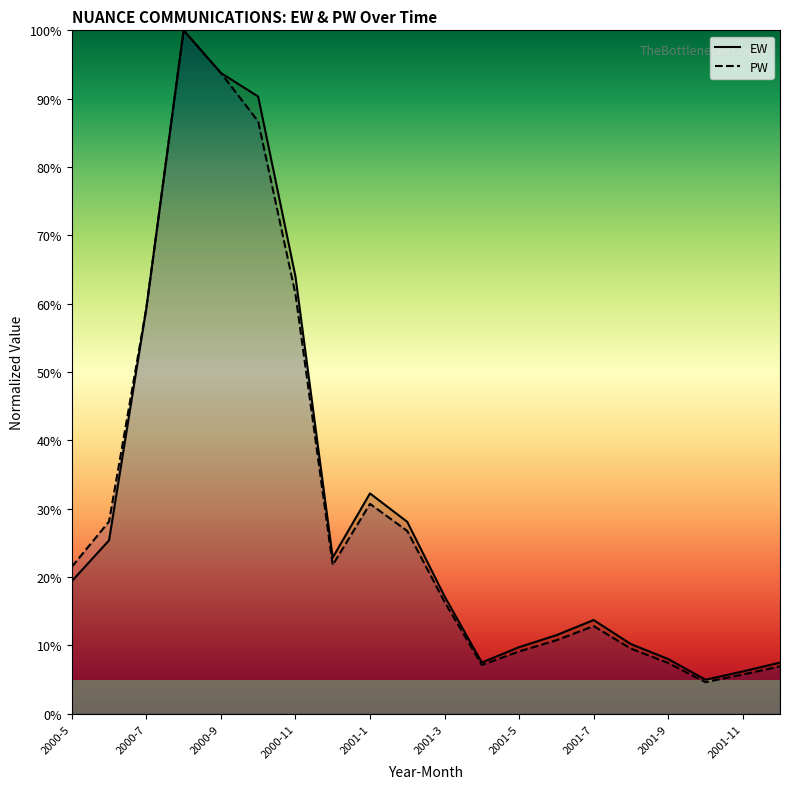

Which label corresponds to the largest value in the chart?

2000-8